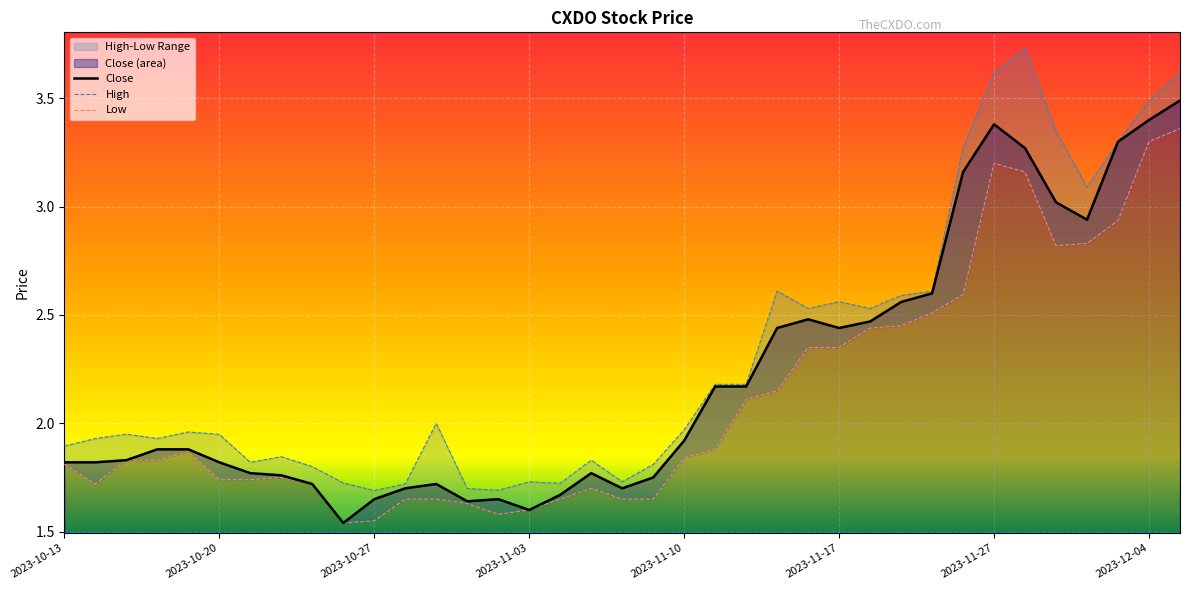

The value of Close at 2023-10-13 is 0.9. True or false?

False